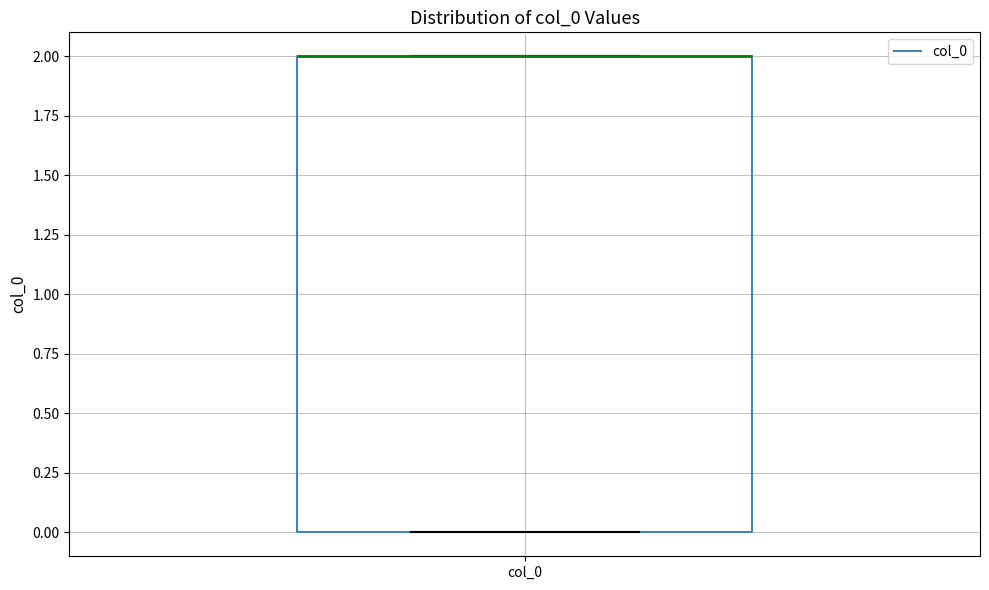

Transcribe this box plot: give where the median line is, the range the box spans, and where the two whiskers end, as read against the y-axis. The values are not printed on the chart, so give them approximately, as read against the axis.

median 2 (drawn on the box's upper edge), box 0 to 2, whiskers 0 to 2